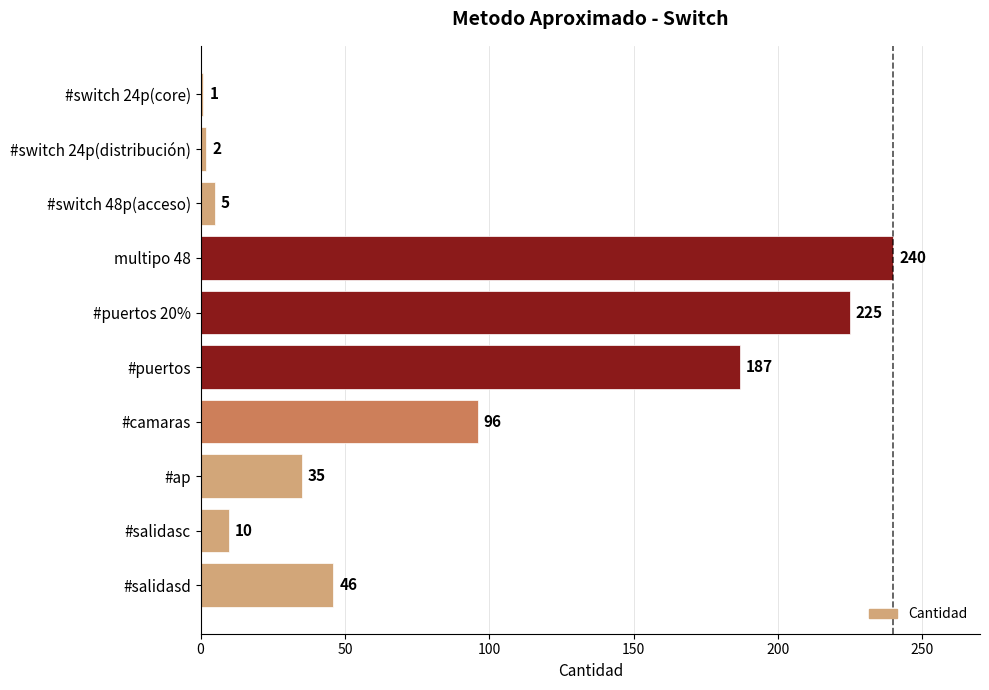

Does the chart contain stacked bars?

No